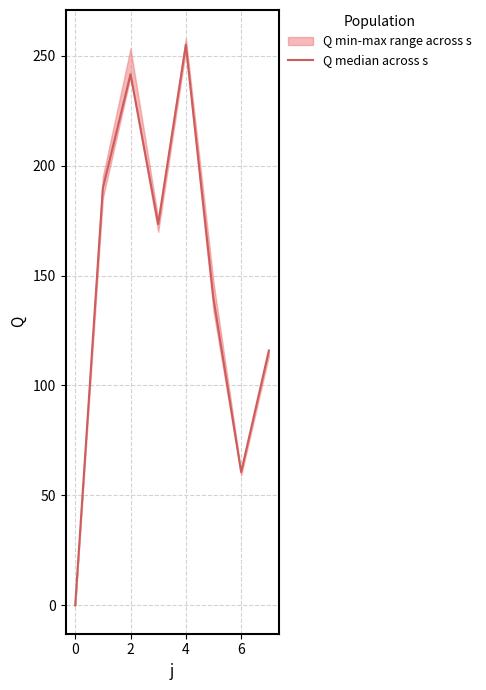

Where is the data nearest to the value 127?

7